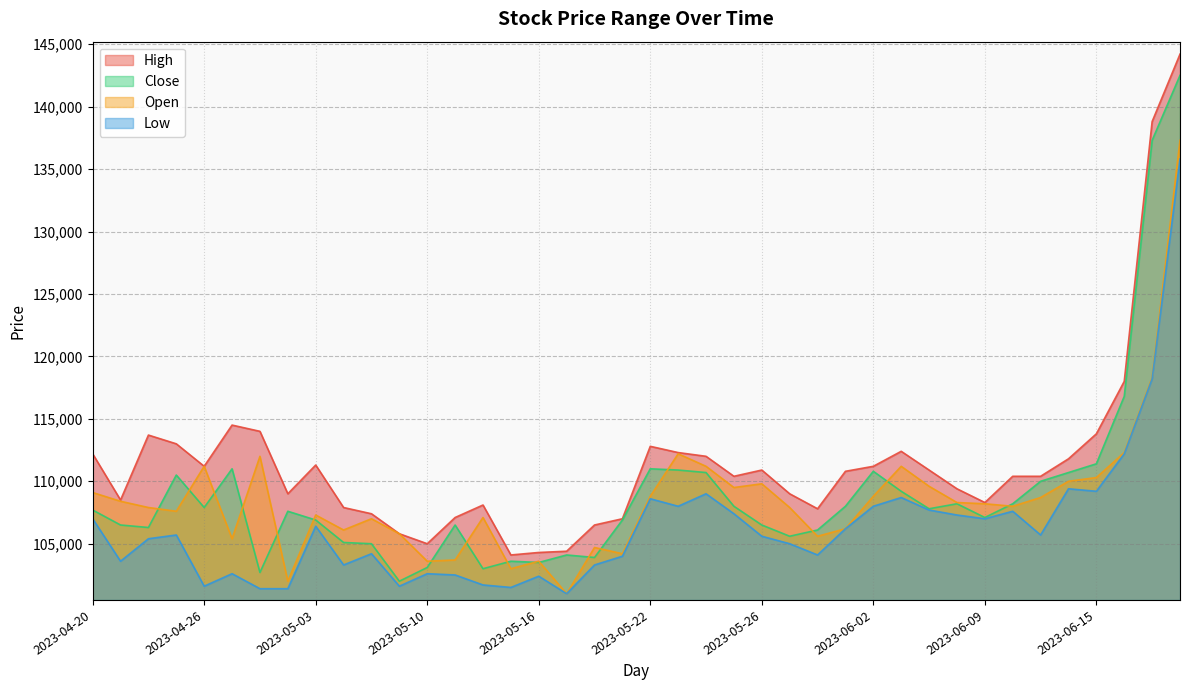

Is it true that Low equals 112200 at 2023-06-16?

True